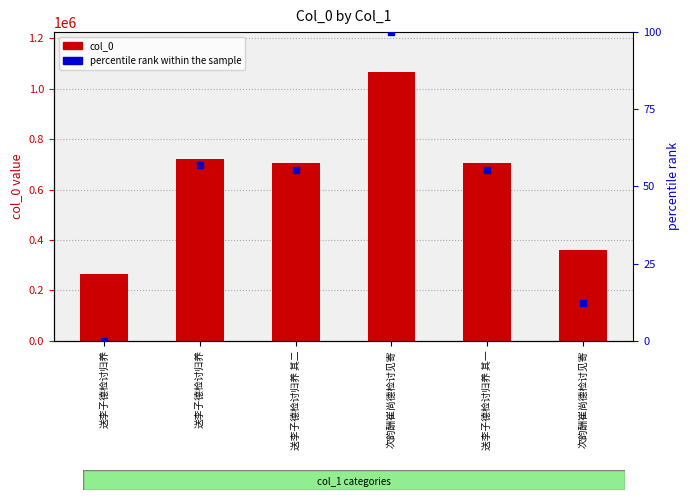

What is the total value across all series at 次韵酬崔尚德检讨见寄?

1065640.0